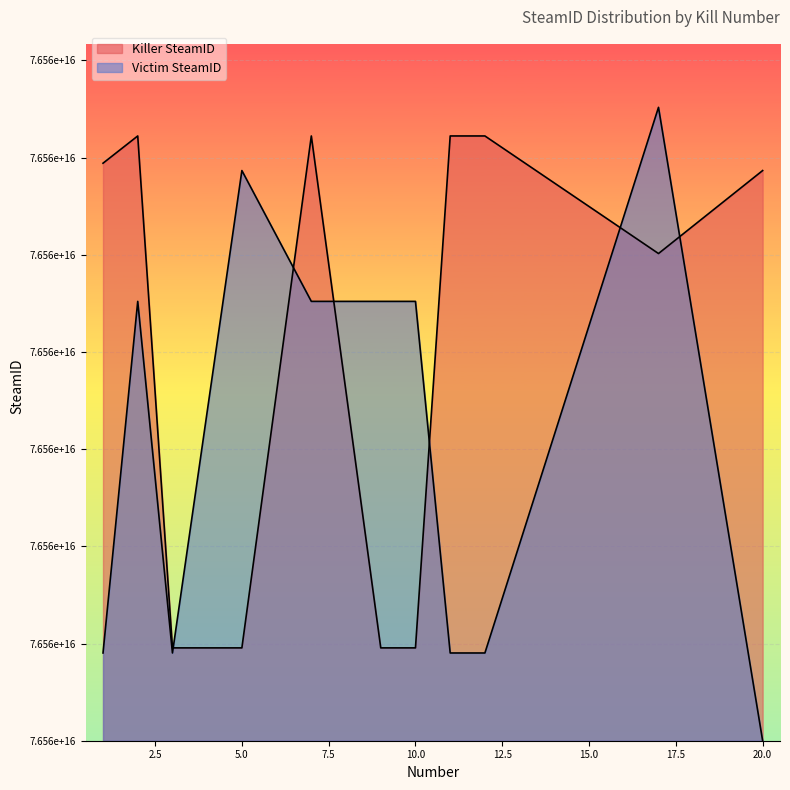

What is the spread (max minus min) of values at 20?

1173372512